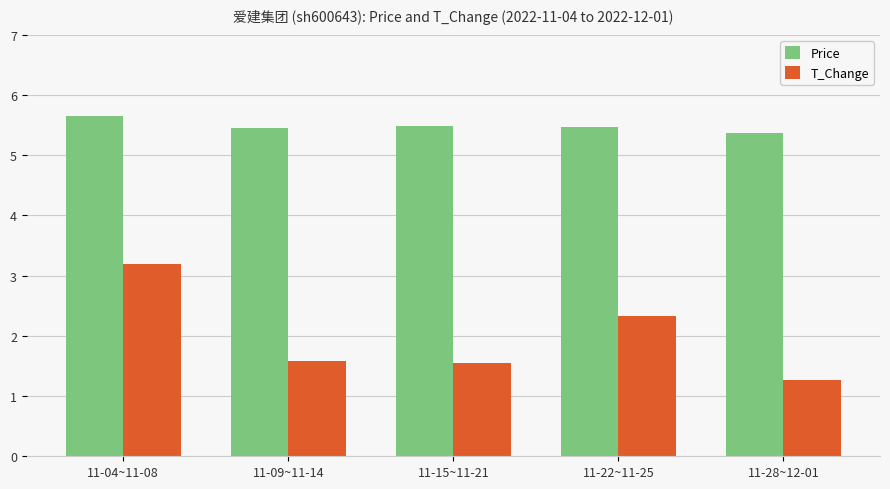

What is the sum of the Price values at 11-28~12-01 and 11-15~11-21?

10.9